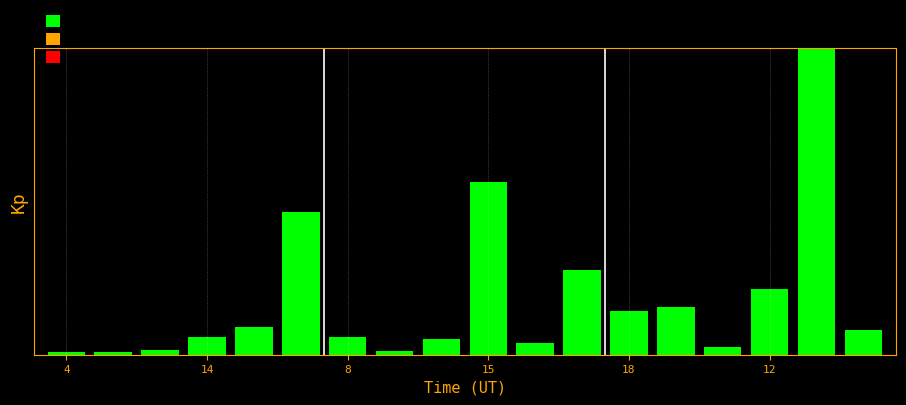

What is the difference between the maximum and minimum values?

1.0